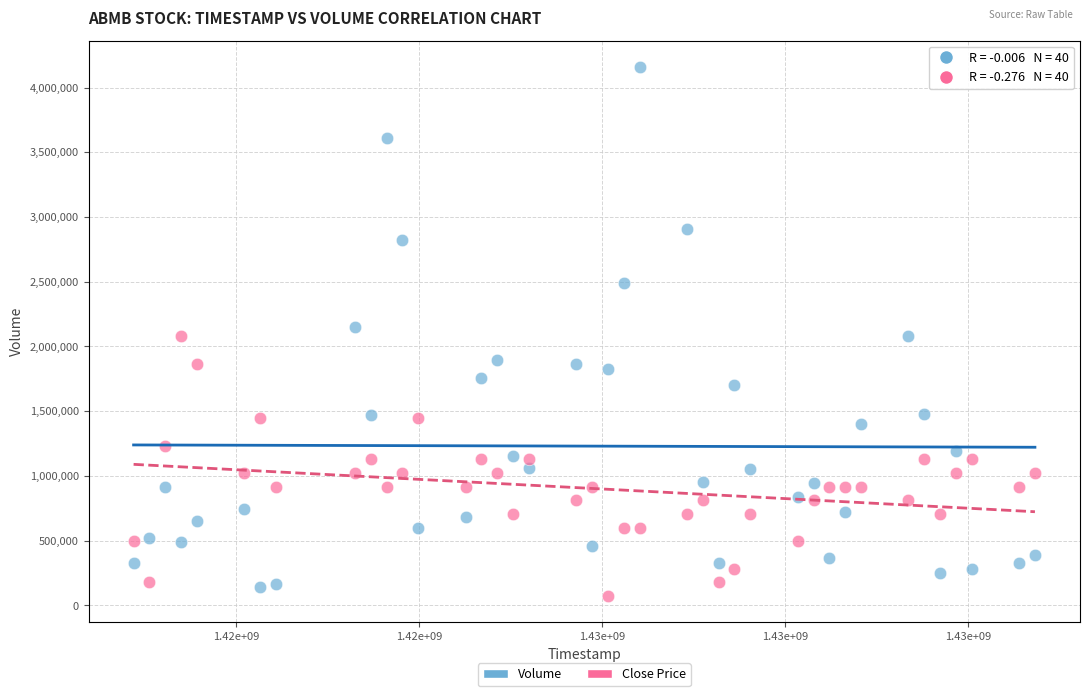

Across all data points, what is the range of X values (max minus min)?

4924800.0